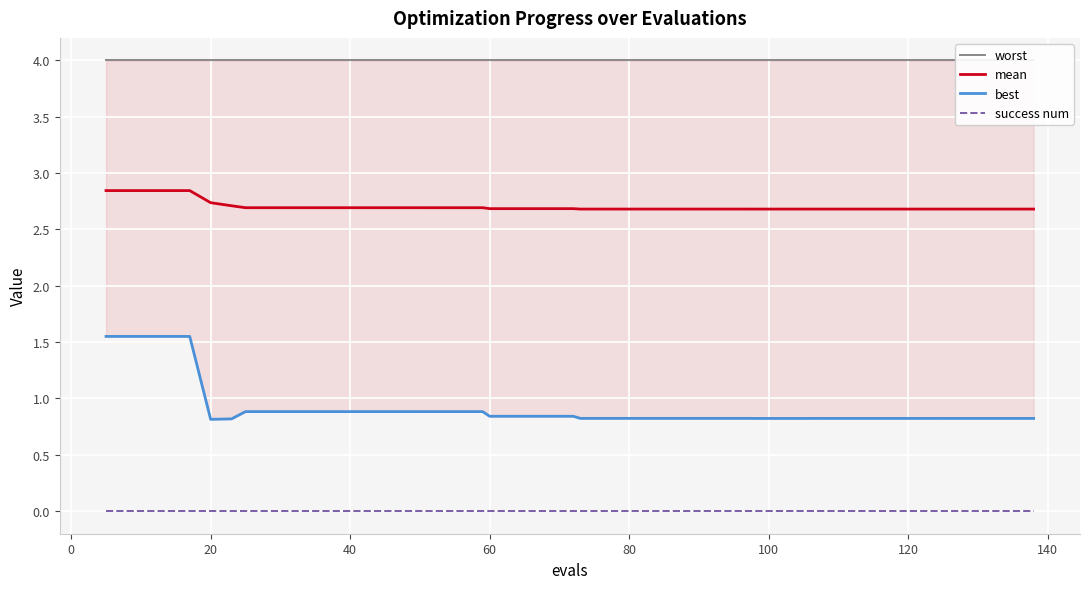

What is the difference between the second highest and minimum values in the mean series?

0.2